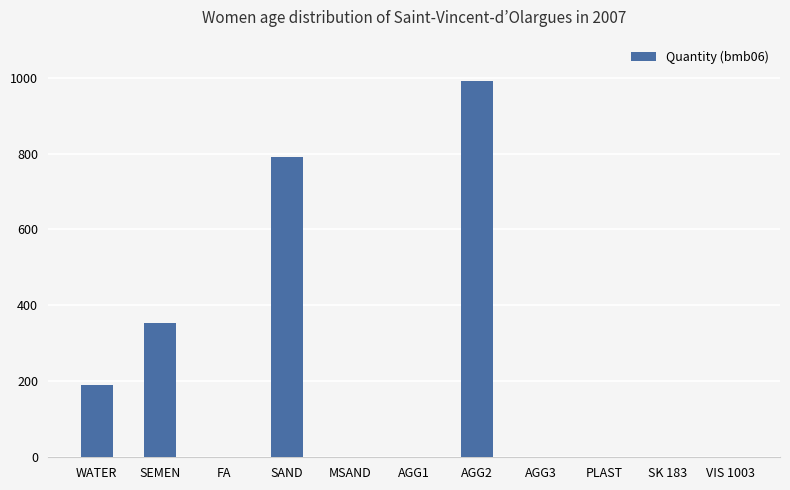

What is the sum of all values?

2326.1